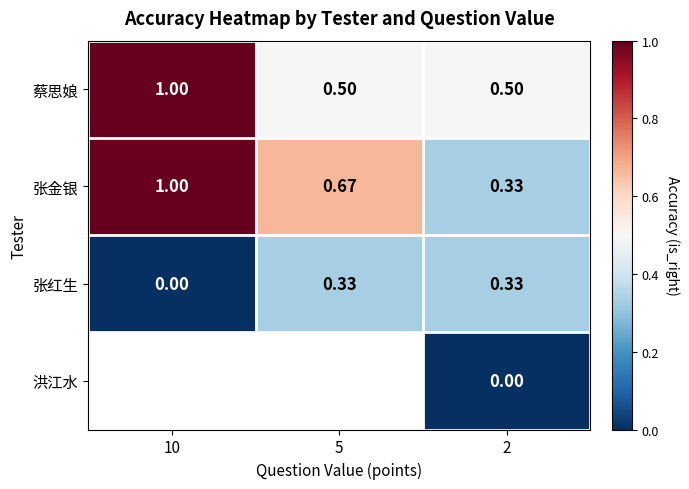

What is the difference between the 蔡思娘 values at 2 and 10?

0.5